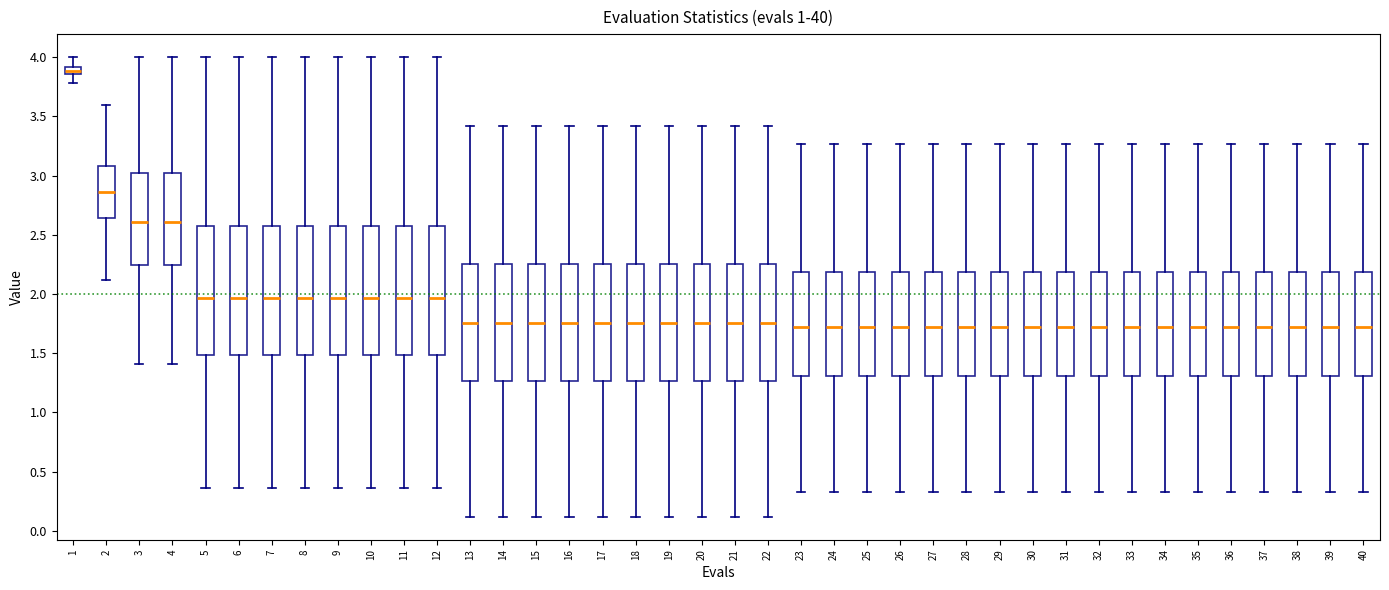

Where does the upper whisker of the box at x = 13 end on the y-axis? The values are not printed on the chart, so give them approximately, as read against the axis.

3.40